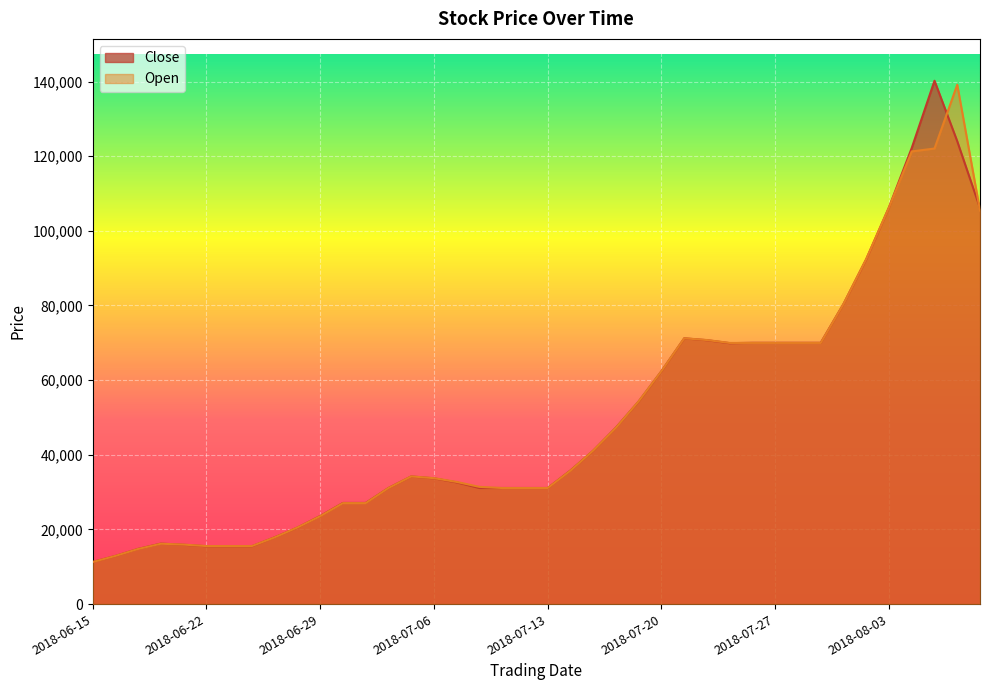

How many lines are shown in the chart?

2